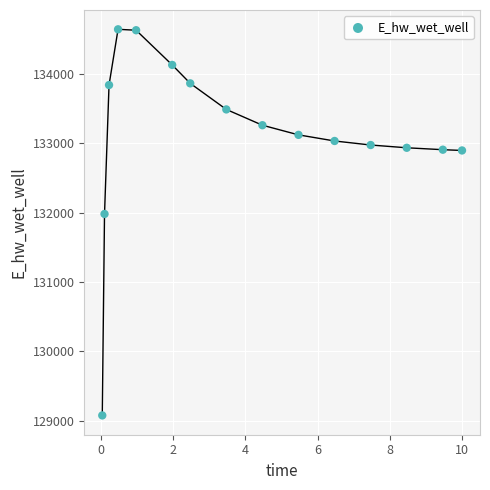

What is the range of Y values (max minus min)?

5569.0